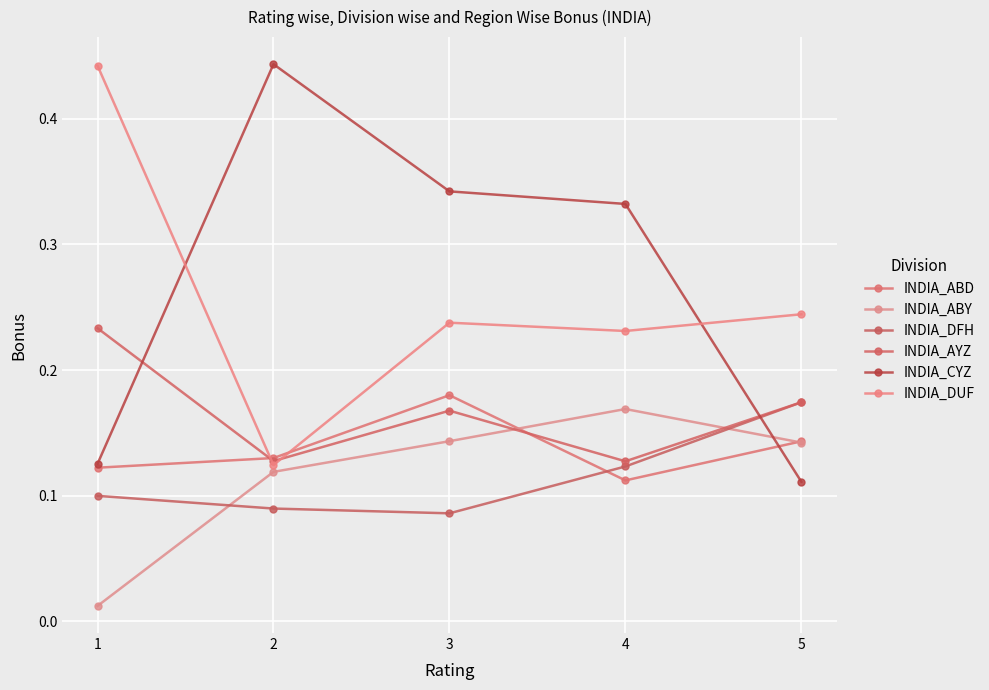

Which category has the highest value in the INDIA_ABD series?

3